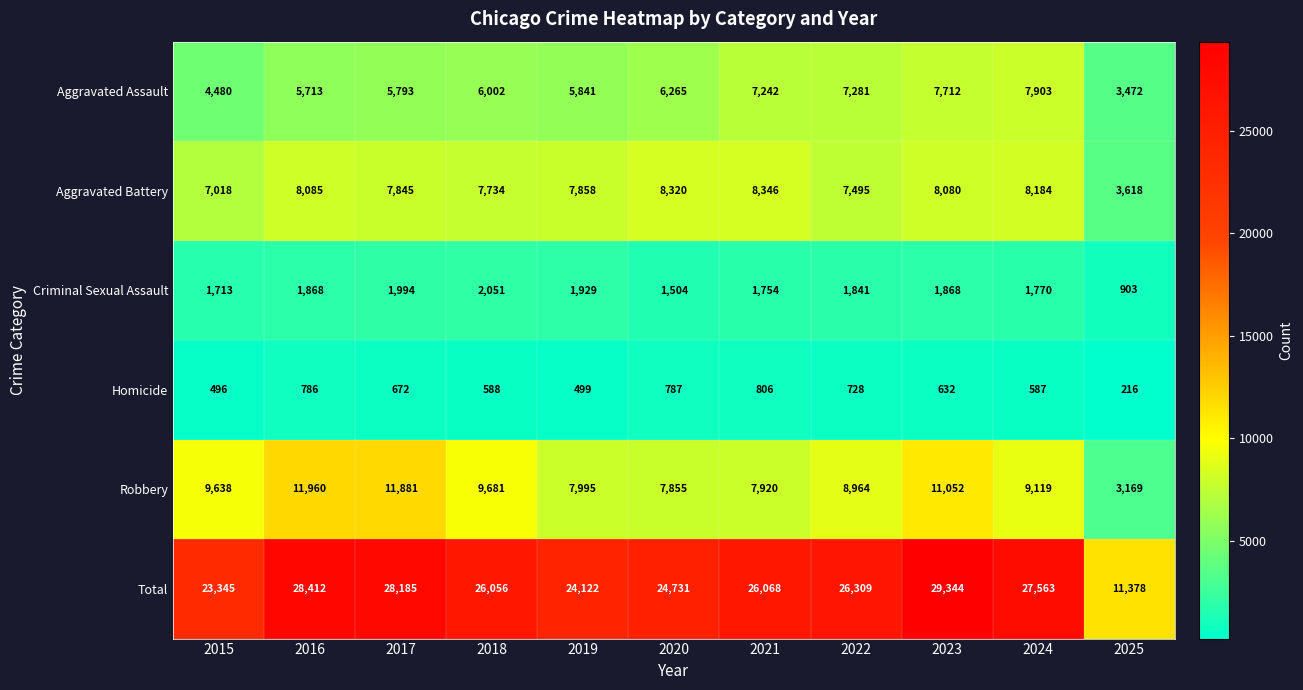

Rank the series at 2020 from lowest to highest value.

Homicide, Criminal Sexual Assault, Aggravated Assault, Robbery, Aggravated Battery, Total